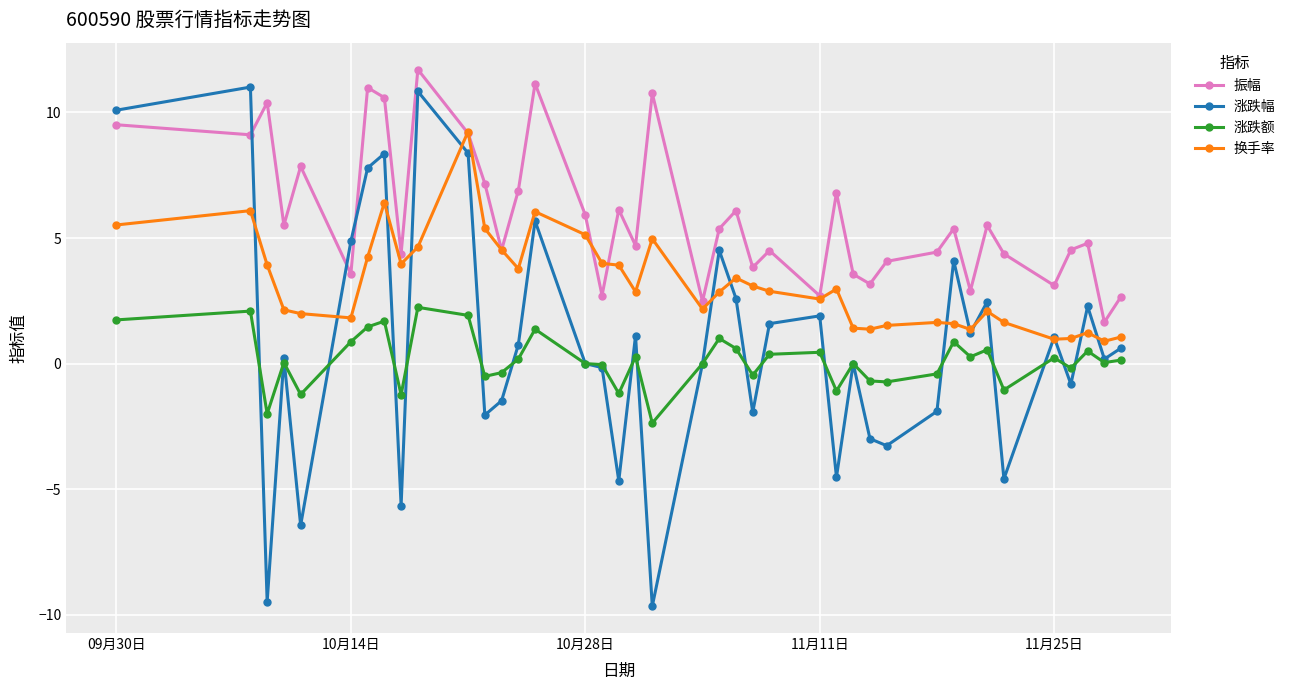

What is the value of the 涨跌额 point at the 30th from the left?

-0.7